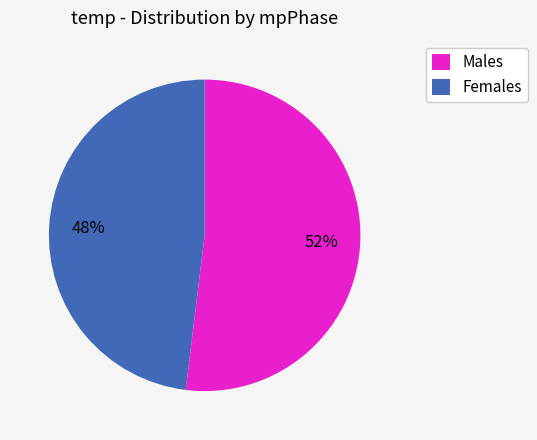

Is it true that Females is 54% of the pie?

False